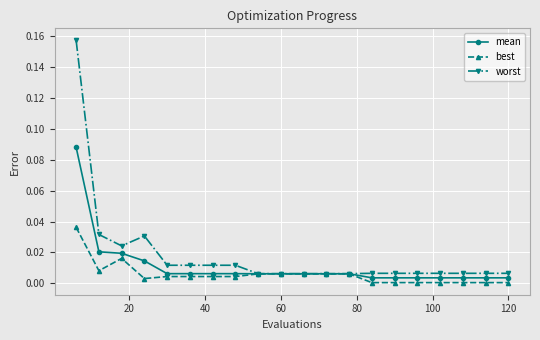

Which series has the widest spread of values?

worst